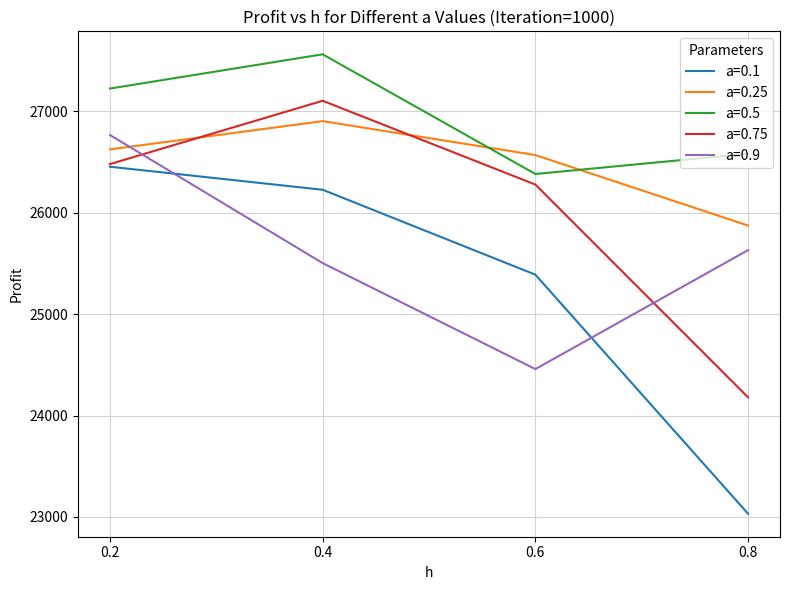

What is the average value of the a=0.25 series?

26492.3